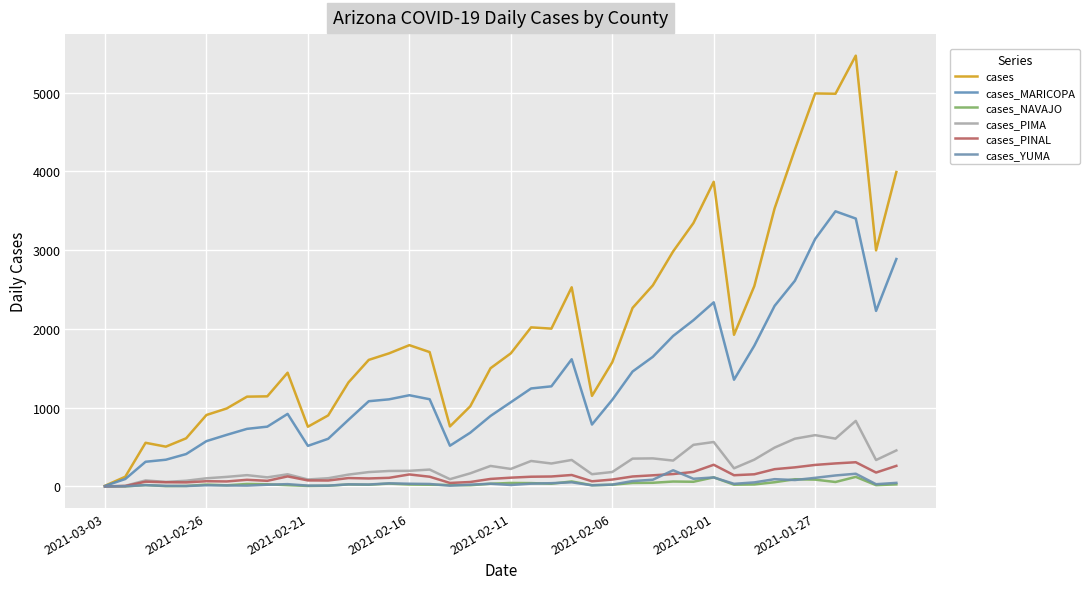

Which series has the largest total across all categories?

cases